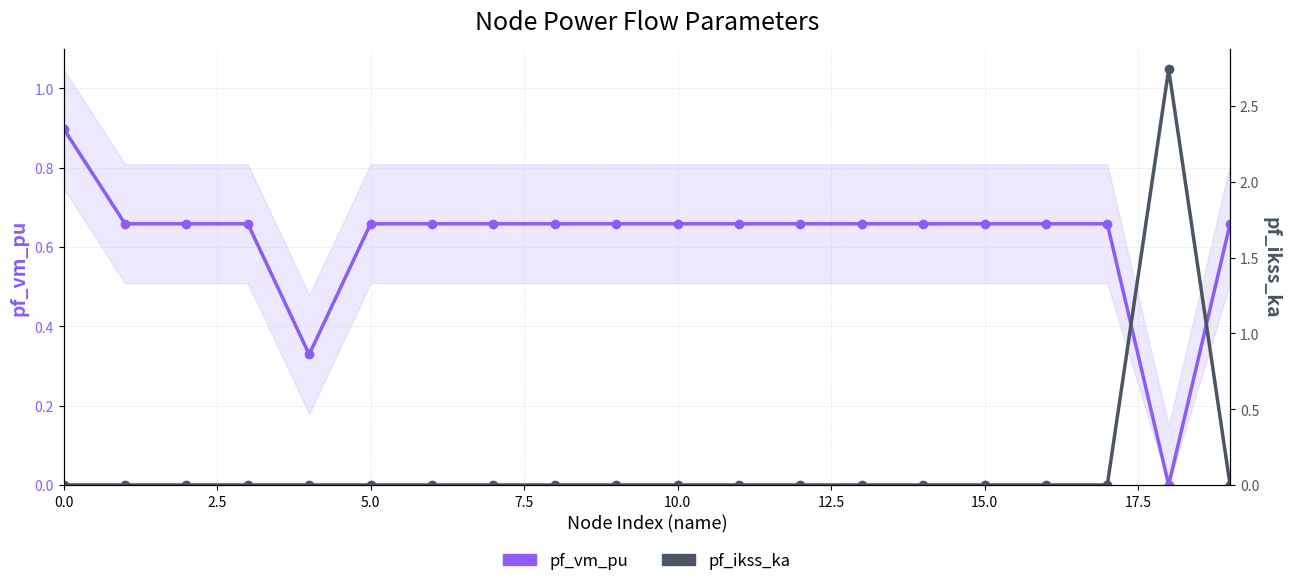

Which series has the largest range (max minus min)?

pf_ikss_ka